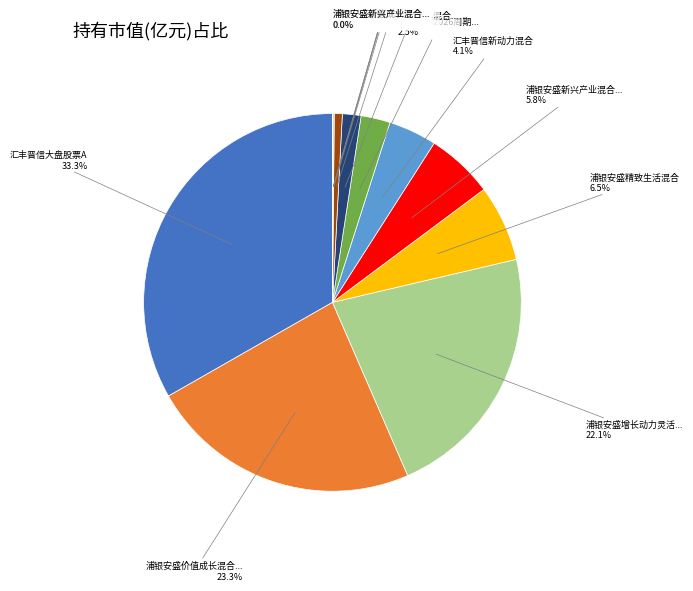

Does any single category account for the majority?

No